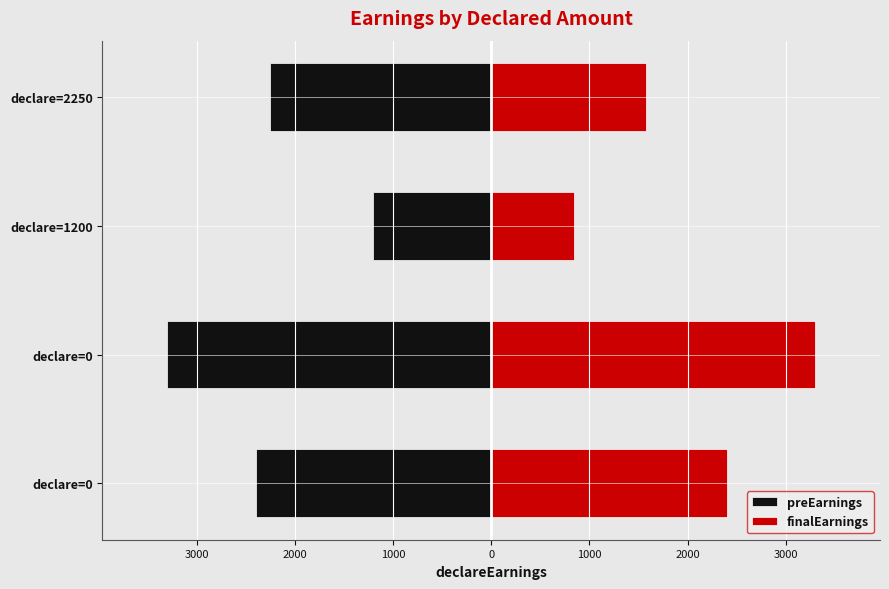

At declare=1200, list the series in order from largest to smallest.

finalEarnings, preEarnings